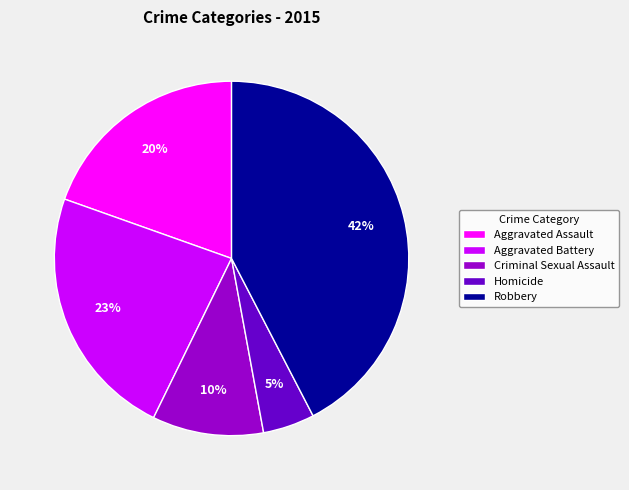

What is the largest slice in the pie chart?

Robbery